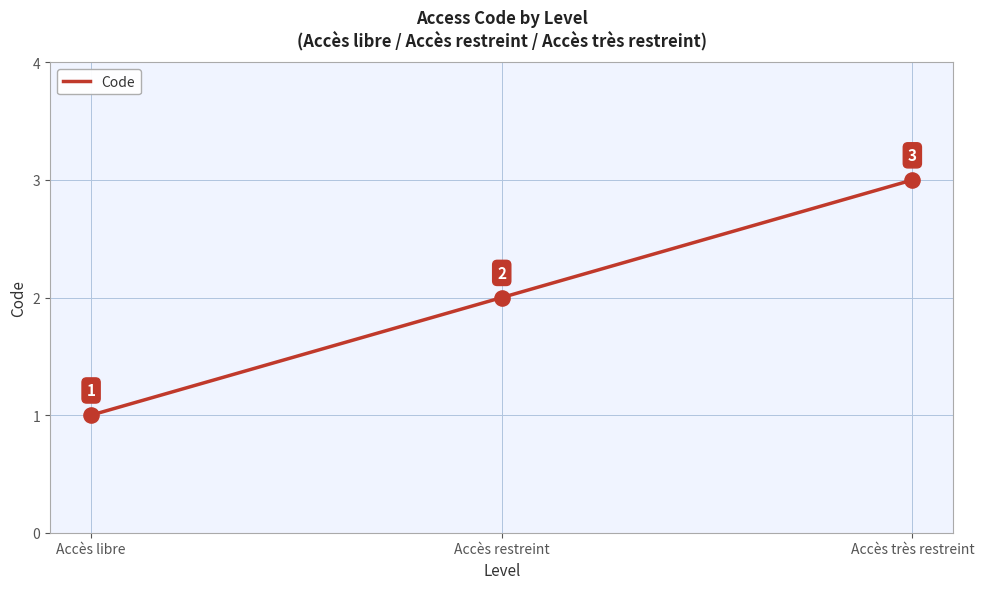

What is the change in value from Accès restreint to Accès très restreint?

+1